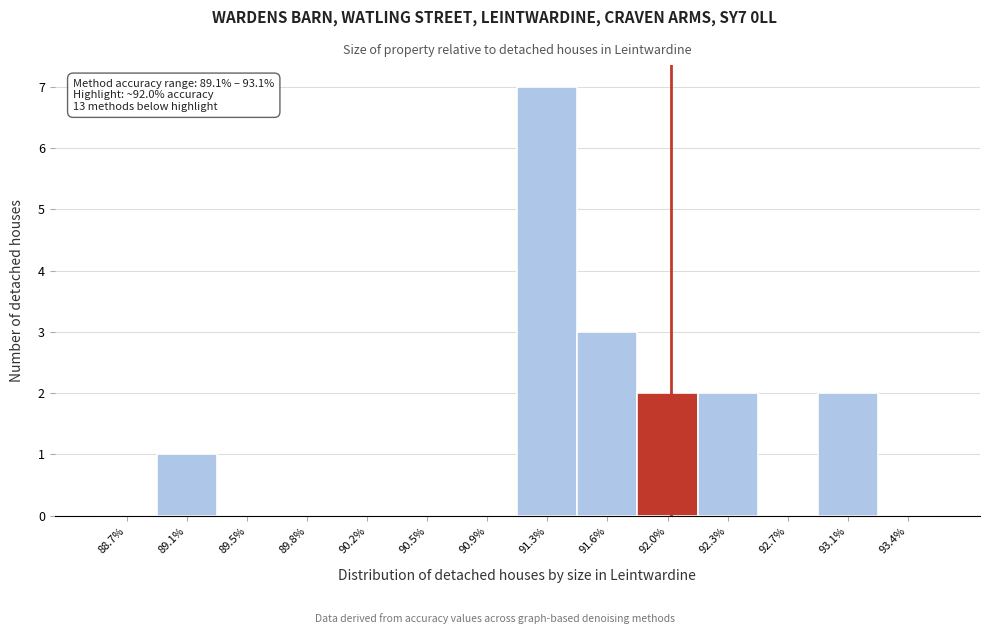

Over which range of the x-axis is the bar tallest?

91.10 to 91.45